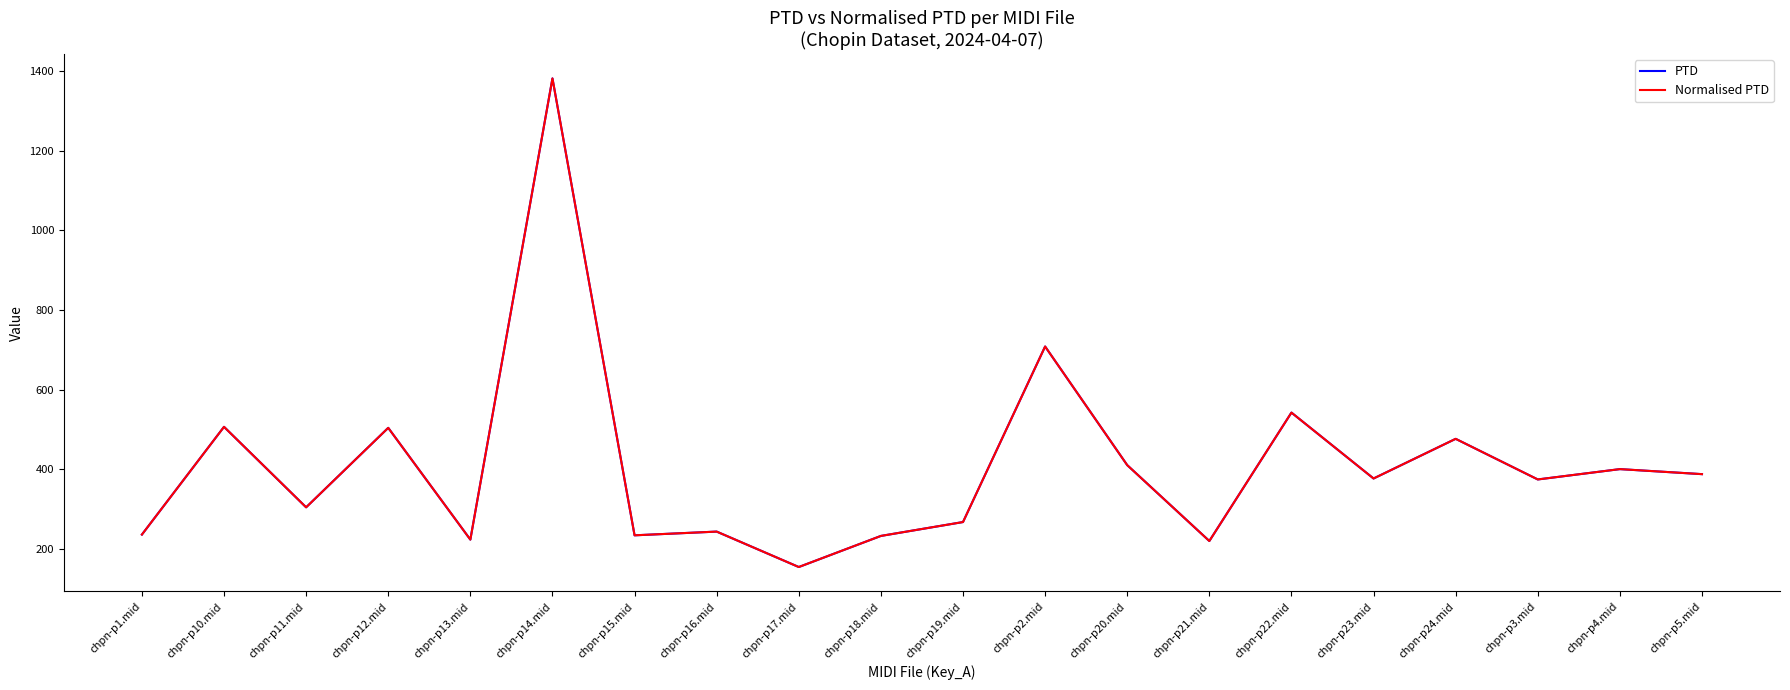

Does the chart have visible grid lines?

No